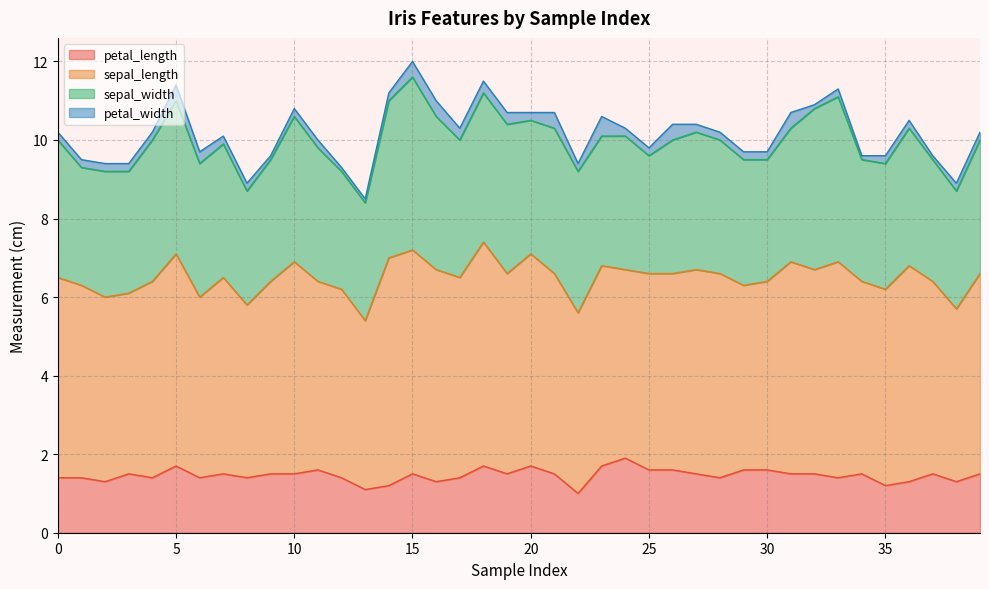

True or false: petal_length and sepal_width intersect in this chart.

False